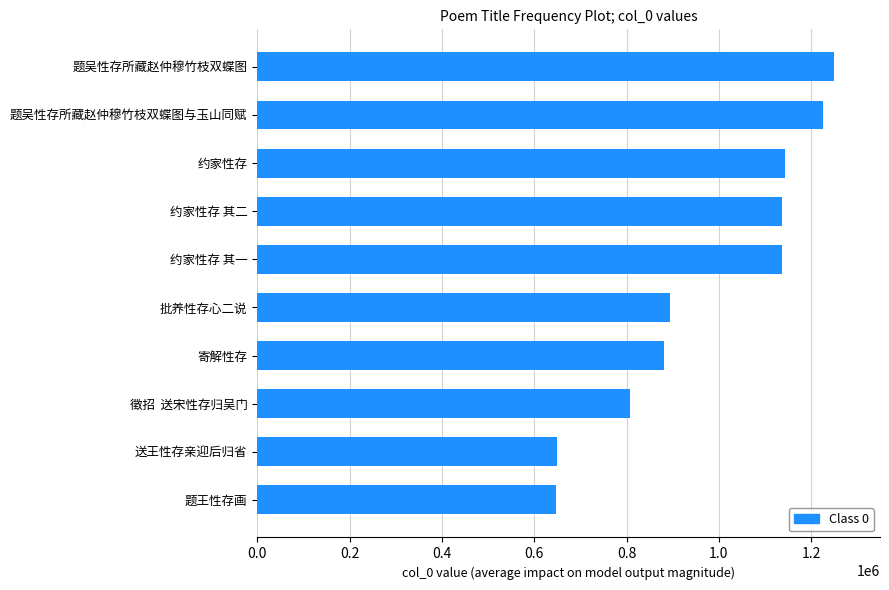

Is it true that the value at 寄解性存 is 598336?

False